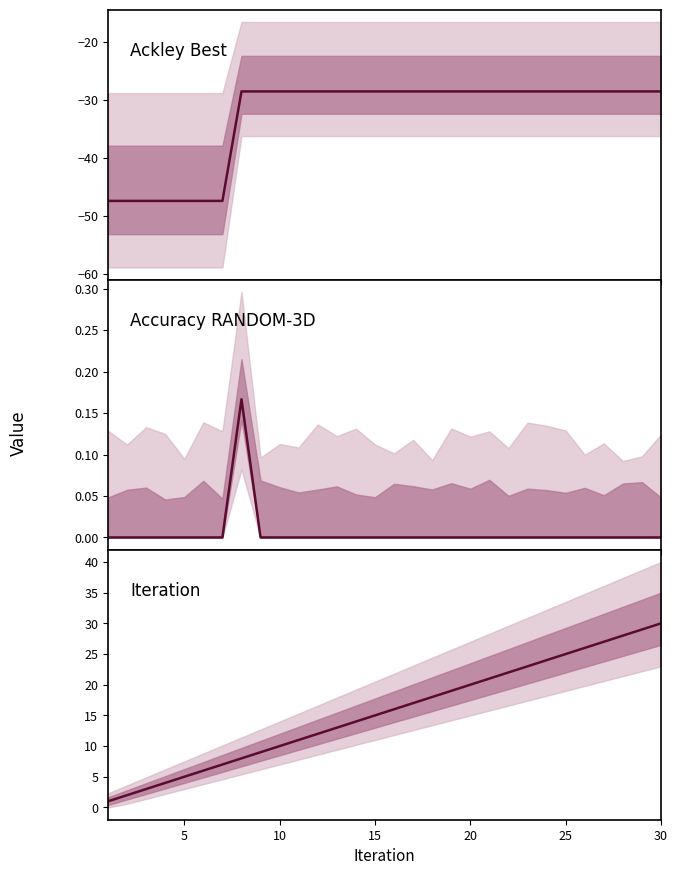

Does the chart have visible grid lines?

No